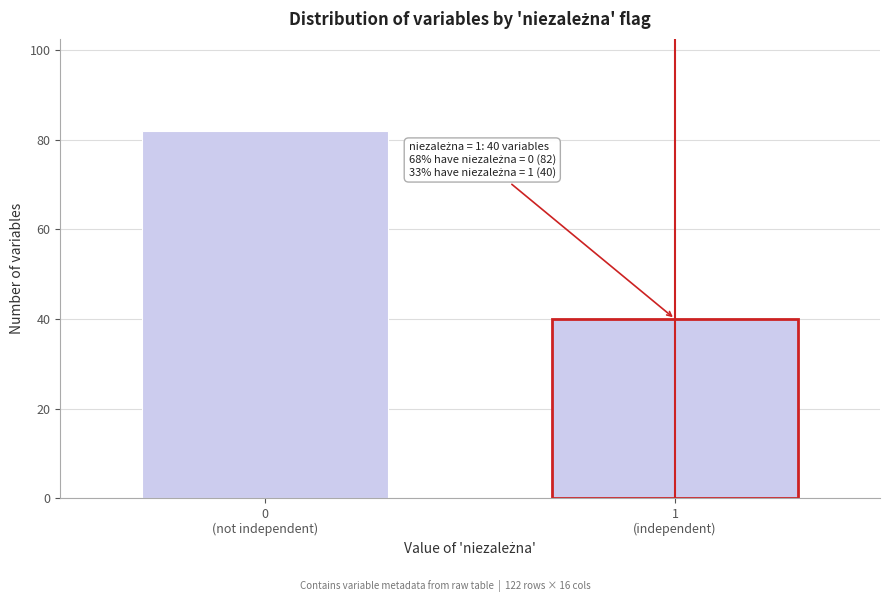

Reading right to left, what are all the values shown in this chart?

40	82